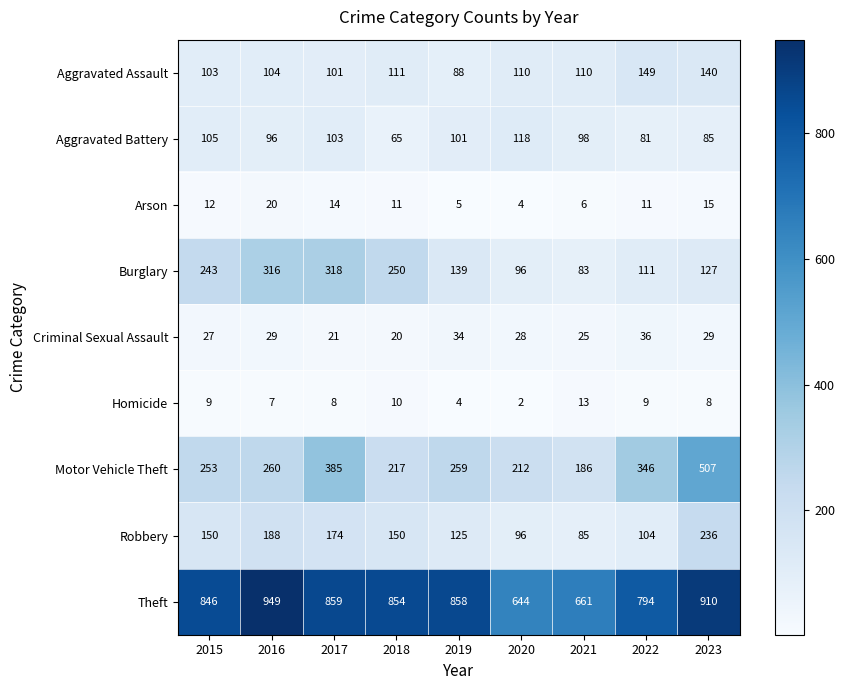

What is the spread (max minus min) of values at 2023?

902